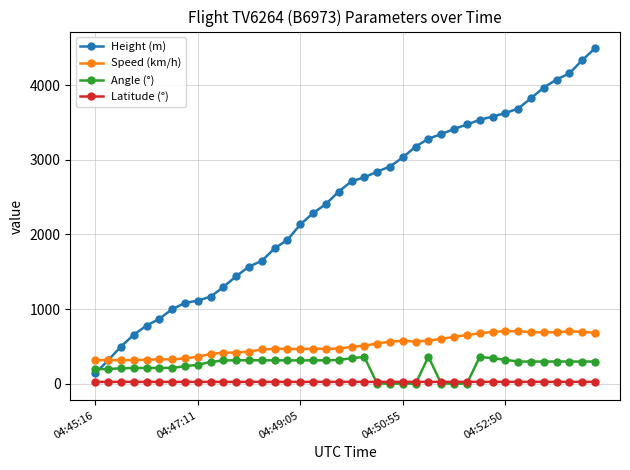

Which series has the widest spread of values?

Height (m)